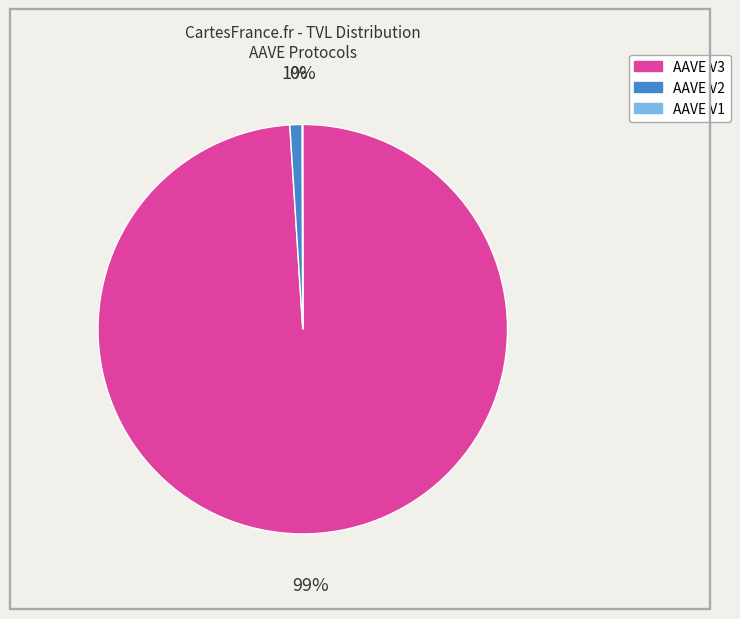

What percentage is the AAVE V3 slice, to the nearest percent?

99%